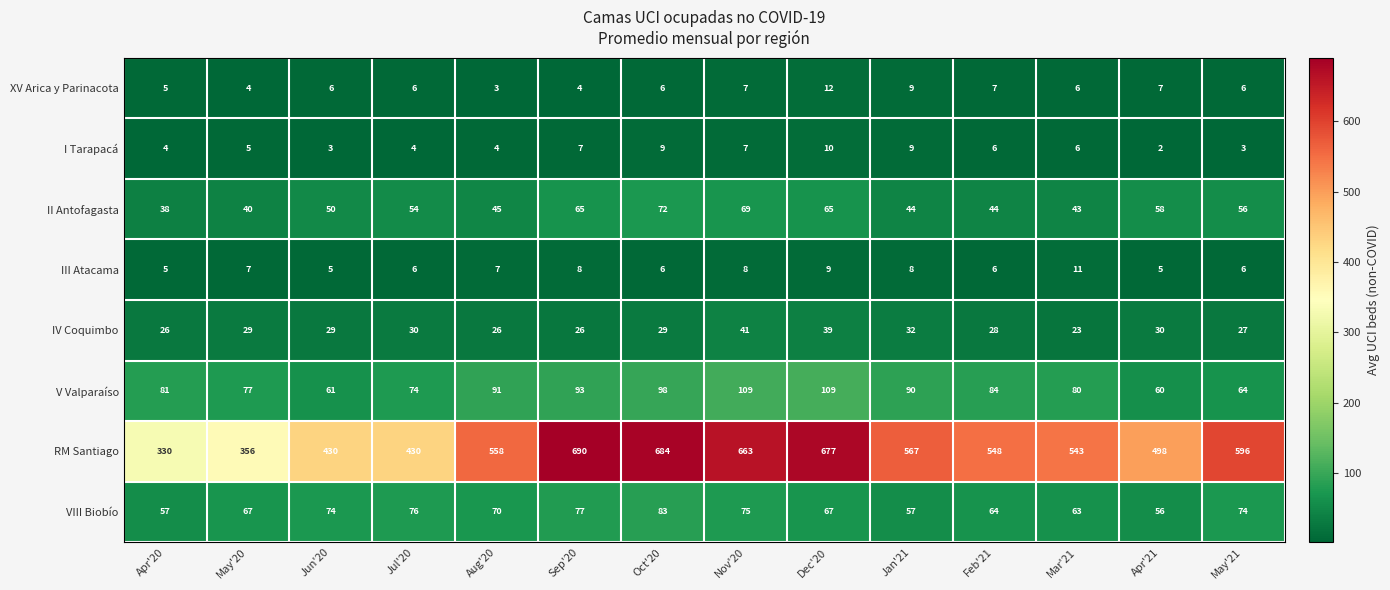

At how many categories does at least one series exceed 29?

14